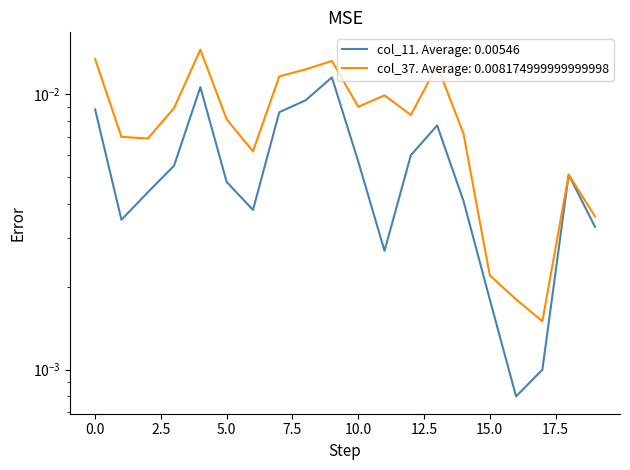

True or false: col_37 and col_11 intersect in this chart.

False